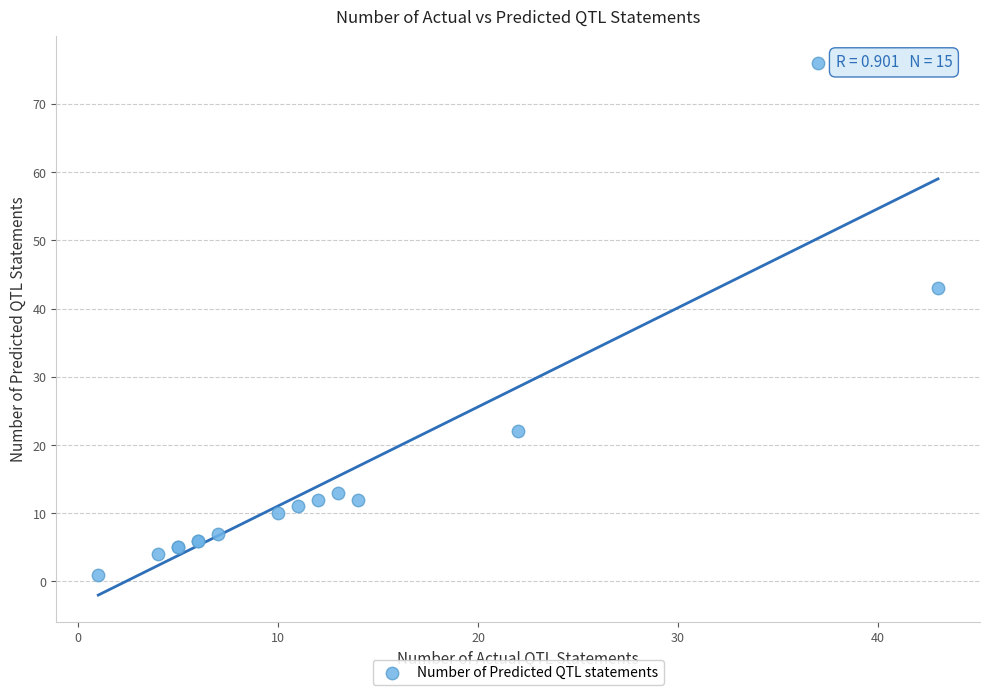

What Y value in the scatter plot is closest to 38?

43